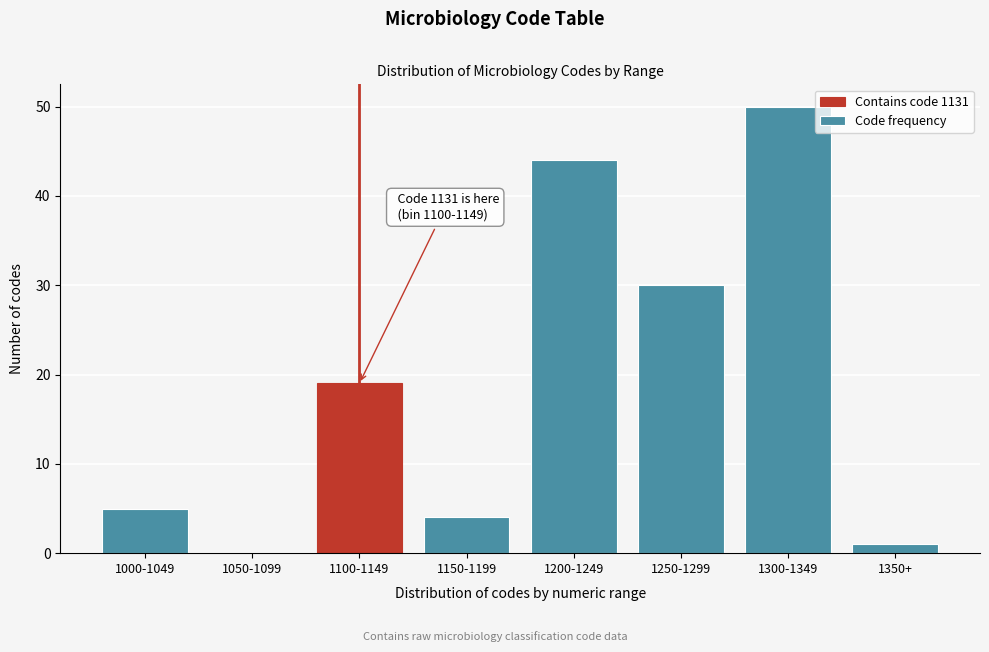

Reading left to right, what are all the values shown in this chart?

1000-1049=5	1050-1099=0	1100-1149=19	1150-1199=4	1200-1249=44	1250-1299=30	1300-1349=50	1350+=1